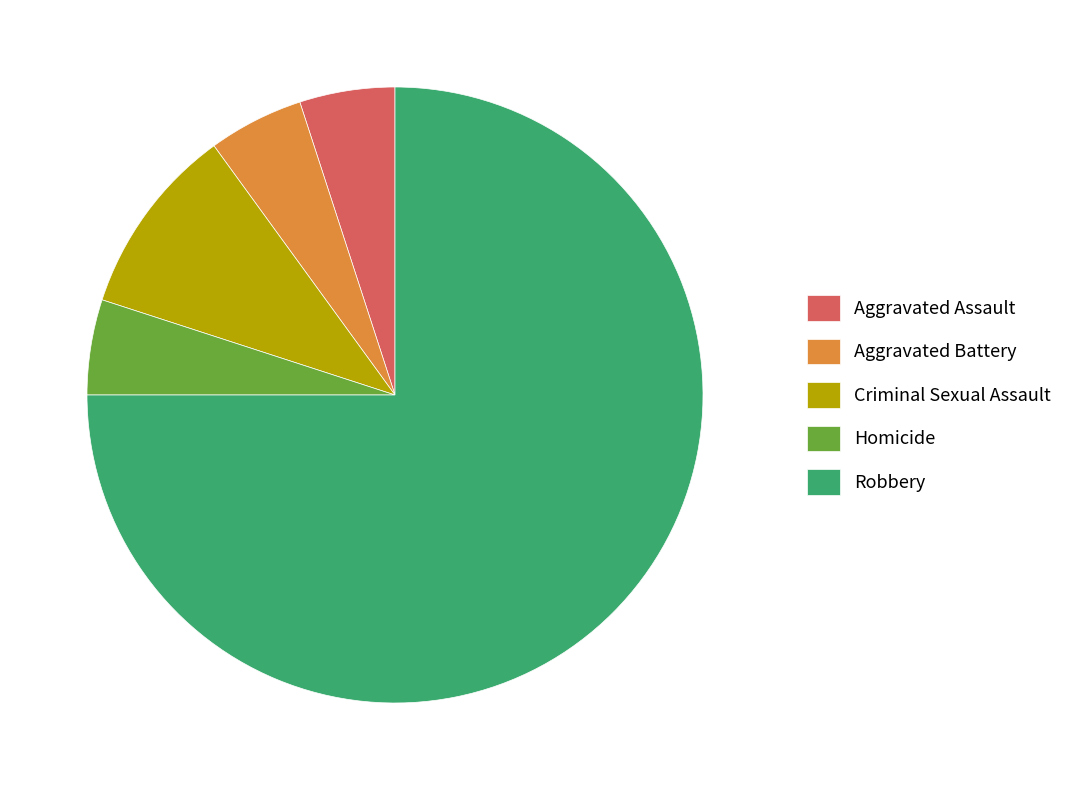

What is the largest slice in the pie chart?

Robbery